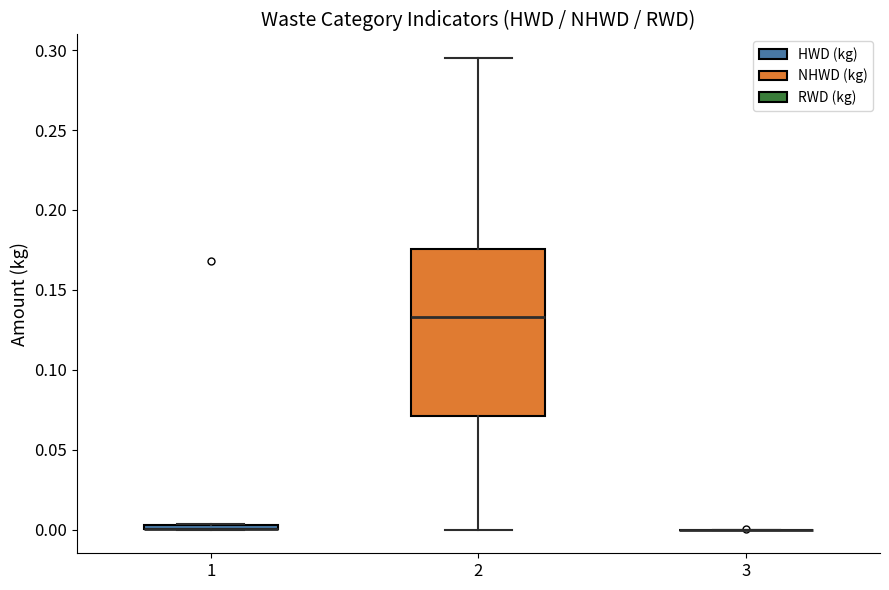

Where is the lower edge of the box at x = 2 on the y-axis? The values are not printed on the chart, so give them approximately, as read against the axis.

0.070